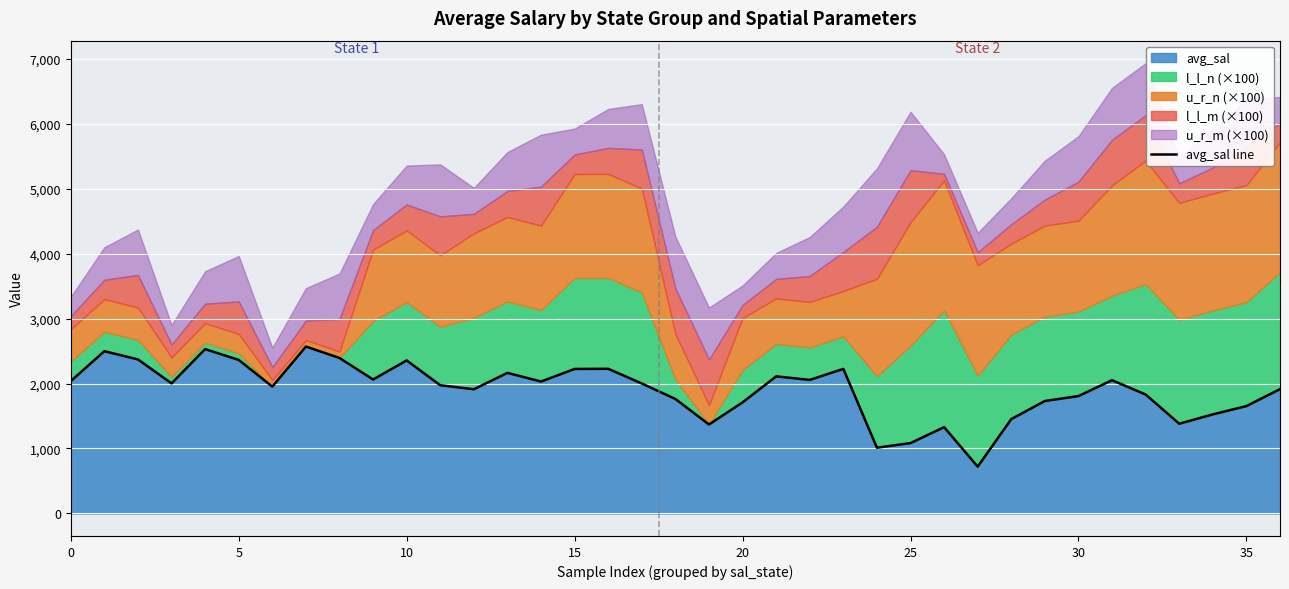

Reading left to right, list all the values displayed in this chart.

2036.8	2497.7	2370.8	2001.8	2529.6	2363.4	1952.2	2568.9	2393.4	2061.6	2355.4	1973.5	1911.6	2163.9	2030.7	2224.5	2226.6	2000.7	1761.9	1369.4	1709.5	2109.9	2055.5	2225.2	1012.1	1083.0	1328.1	720.7	1452.6	1730.9	1807.1	2051.0	1830.8	1381.5	1524.8	1652.7	1913.7